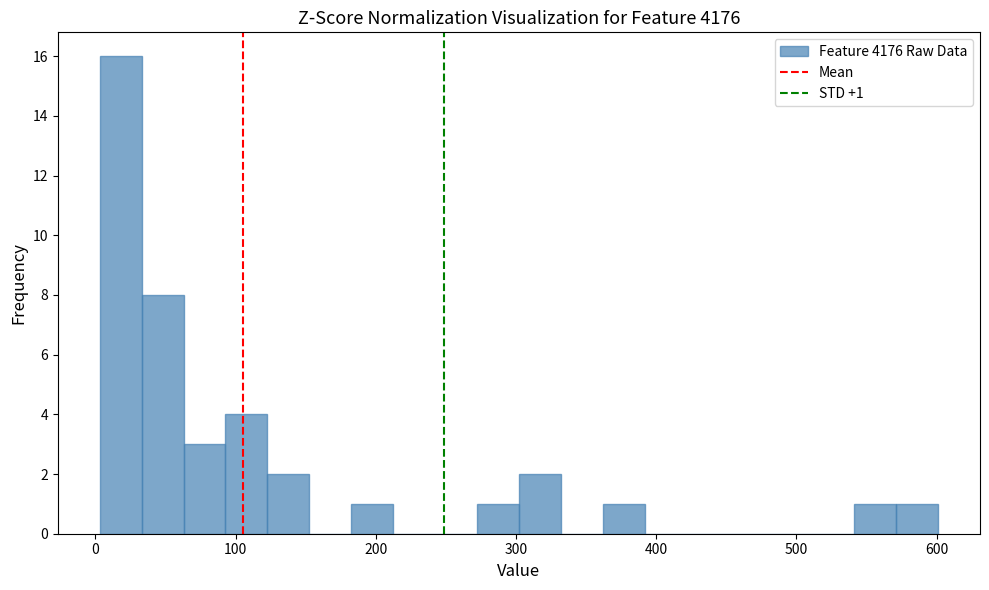

Read against the x-axis, roughly where is the centre of the tallest bar?

20